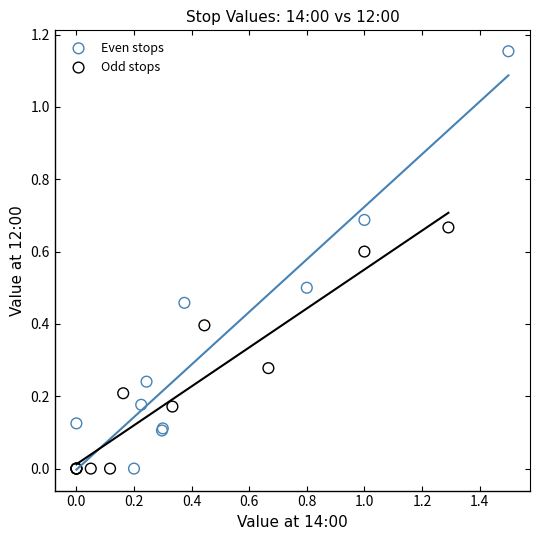

Which series has the largest Y range (max minus min)?

Even stops